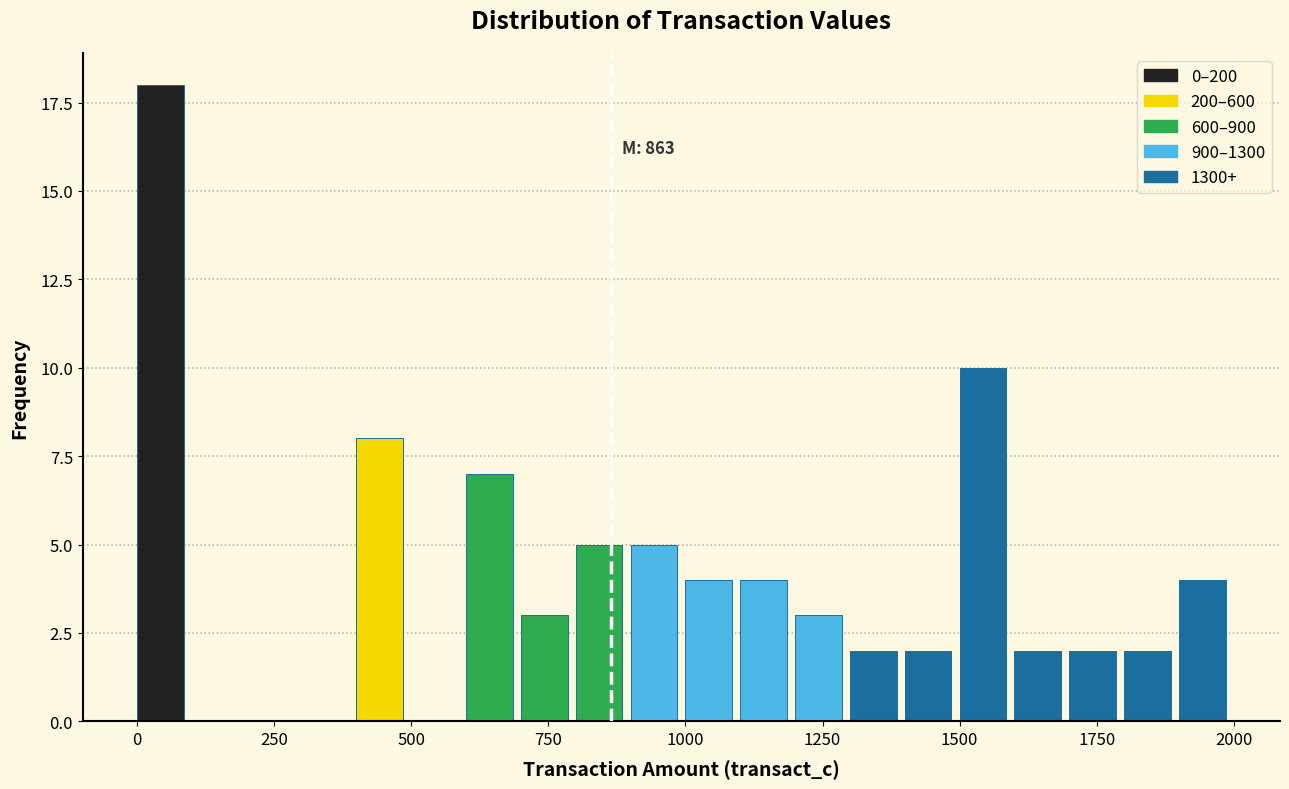

Read against the x-axis, roughly where is the centre of the tallest bar?

50